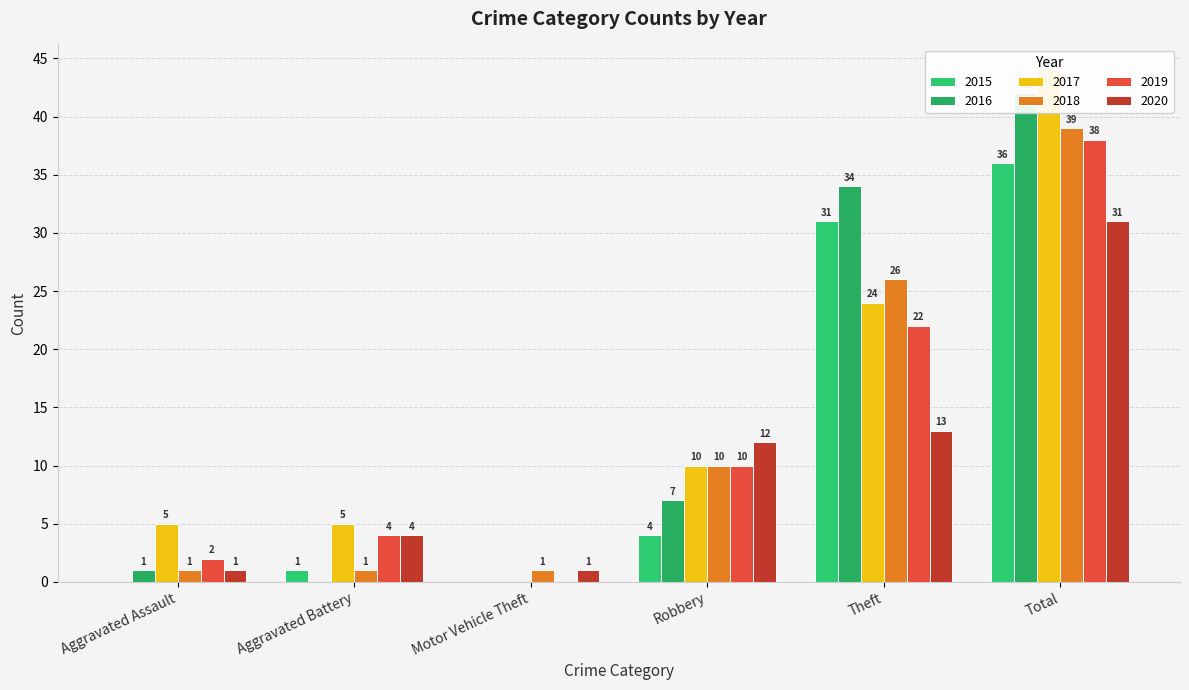

What is the sum of the 2019 values at Theft and Motor Vehicle Theft?

22